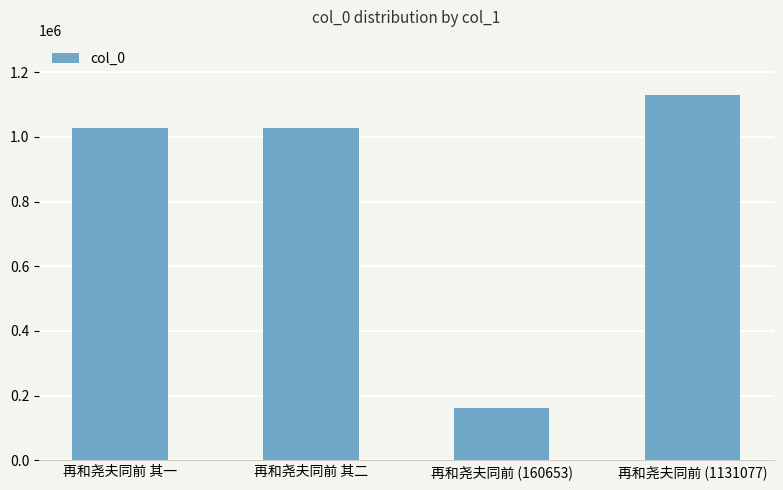

What is the sum of the values at 再和尧夫同前 (1131077) and 再和尧夫同前 其二?

2157222